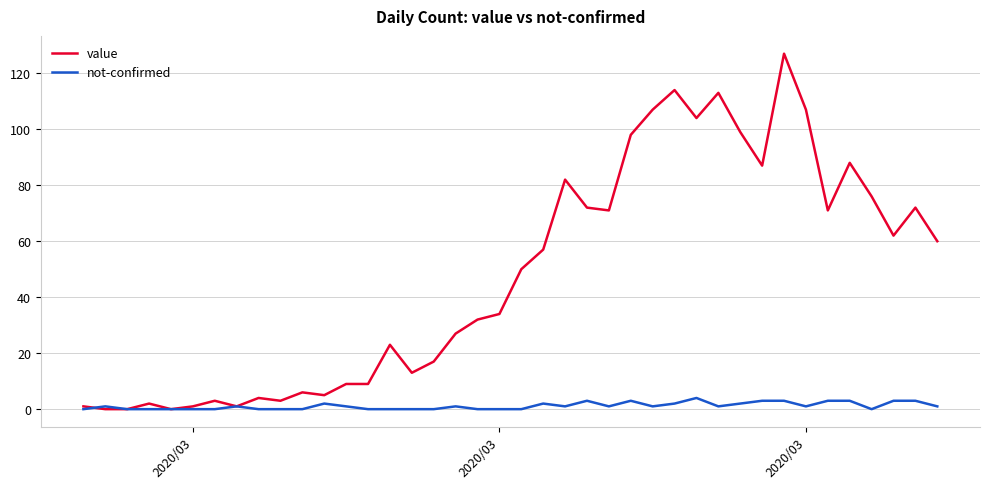

Which series has the largest range (max minus min)?

value